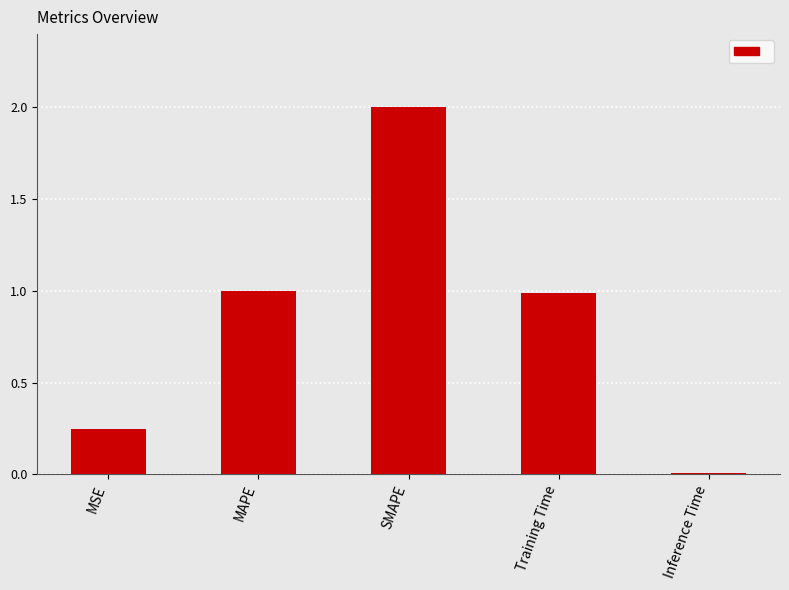

What is the label of the 1st bar from the left?

MSE